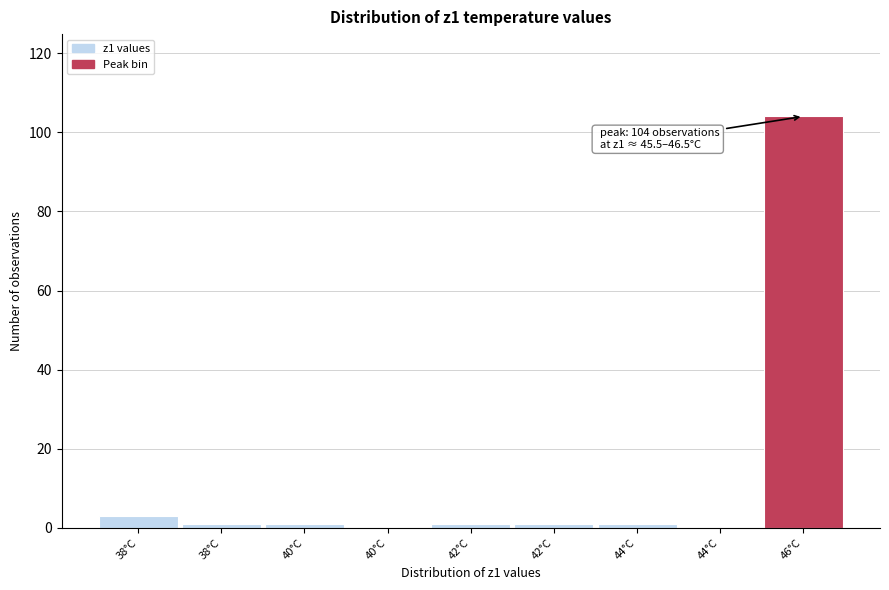

How many distinct data groups are displayed?

1